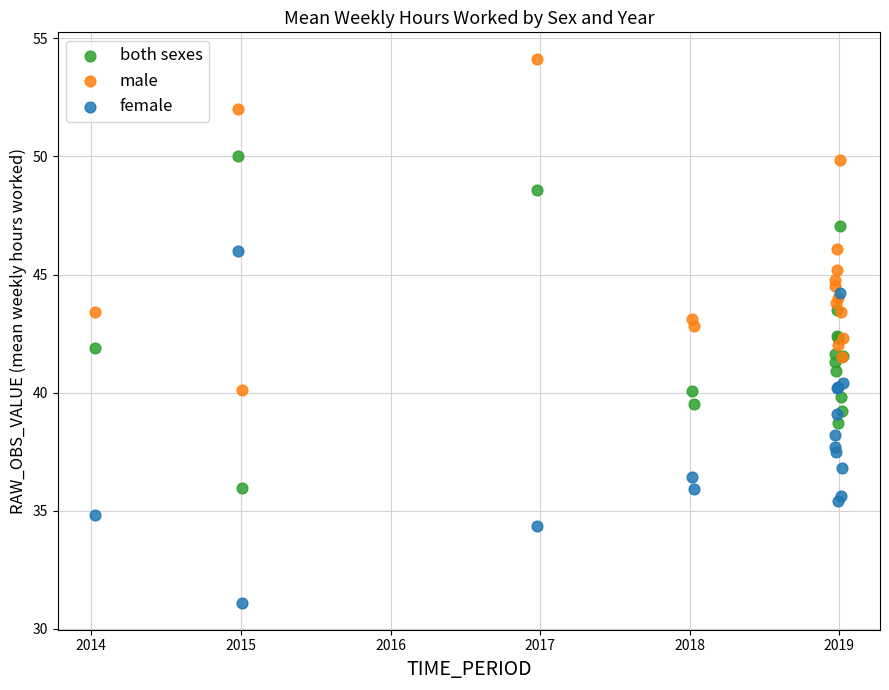

Which series has the largest Y range (max minus min)?

female